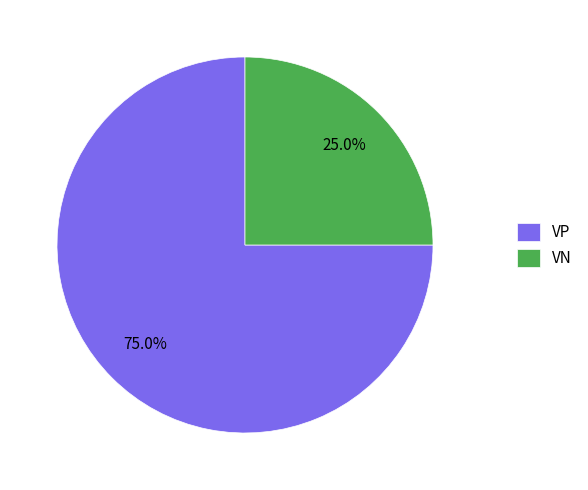

Is the sum of VN and VP greater than half?

Yes